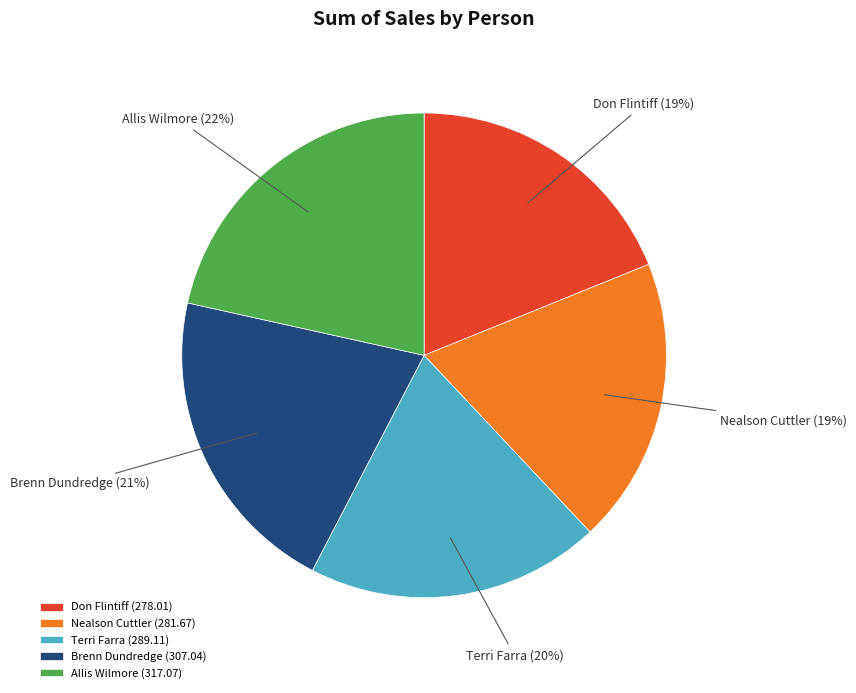

Do Terri Farra and Allis Wilmore together represent more than half of the pie?

No